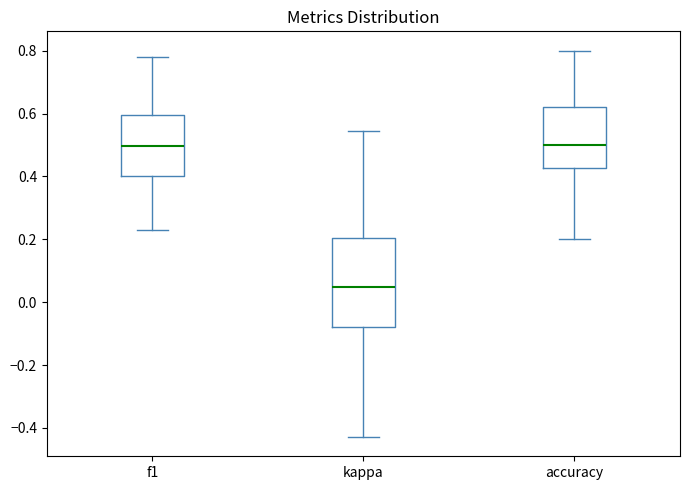

Comparing the boxes themselves (not the whiskers), which one is the tallest?

kappa